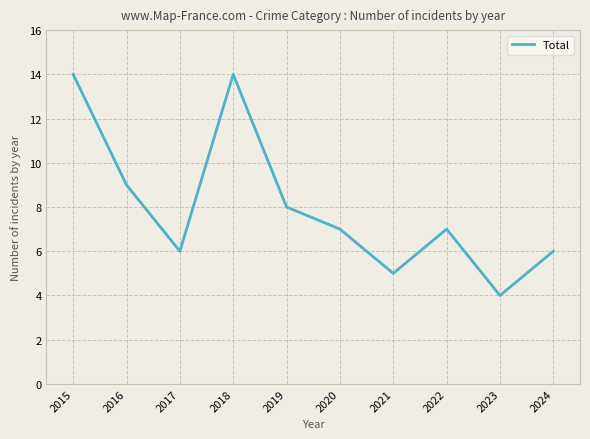

What is the difference between the values at 2016 and 2021?

4